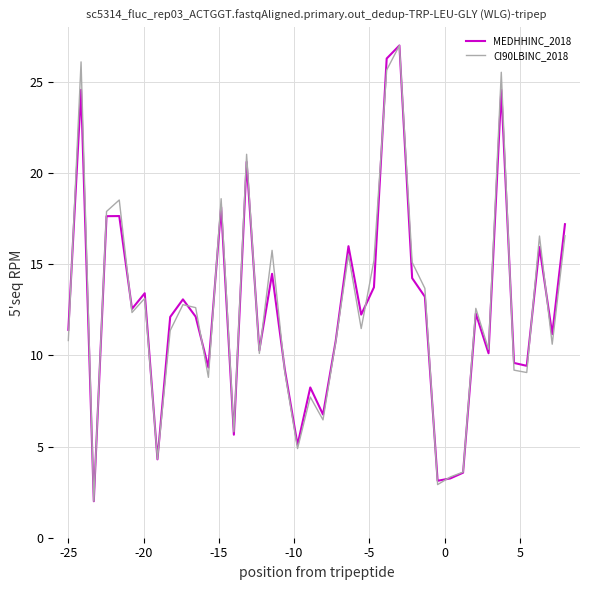

In MEDHHINC_2018, how many points are lower than both neighbors (excluding endpoints)?

13